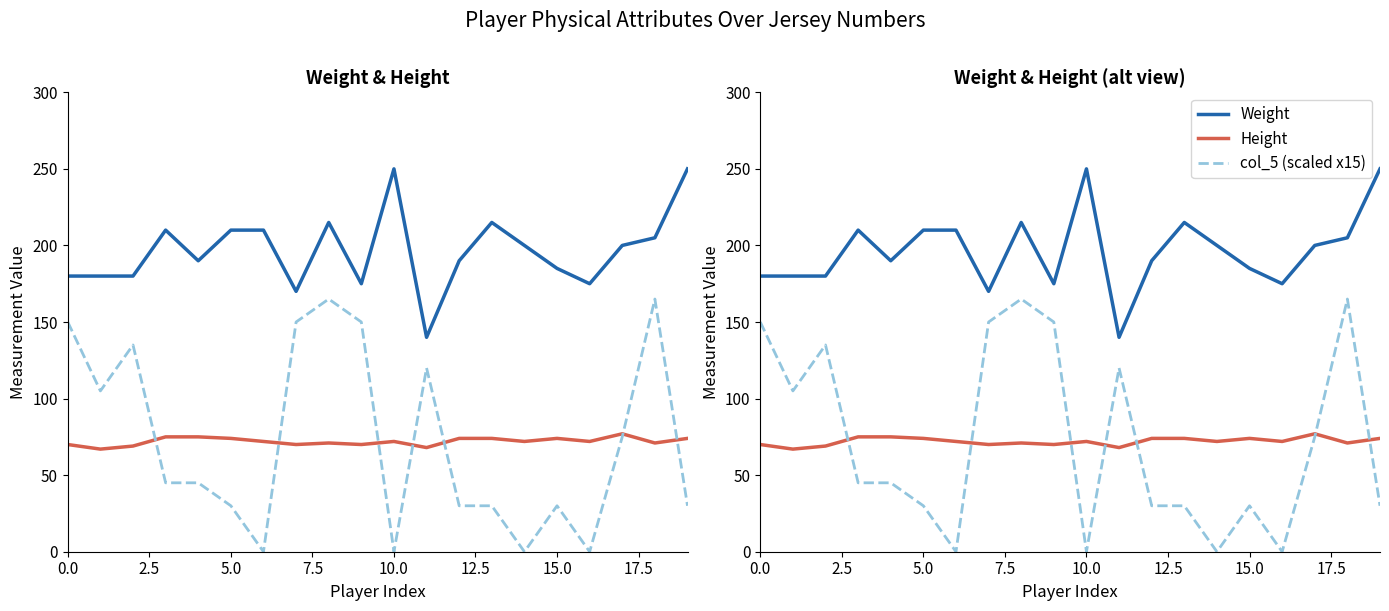

What are all the series names shown in the legend?

Weight, Height, col_5 (scaled x15)